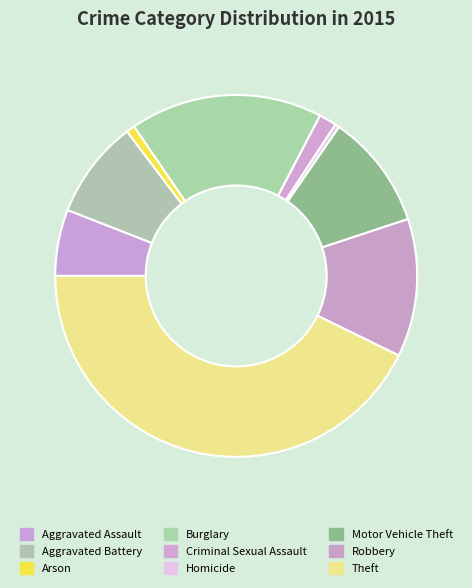

How many segments does this pie chart have?

9